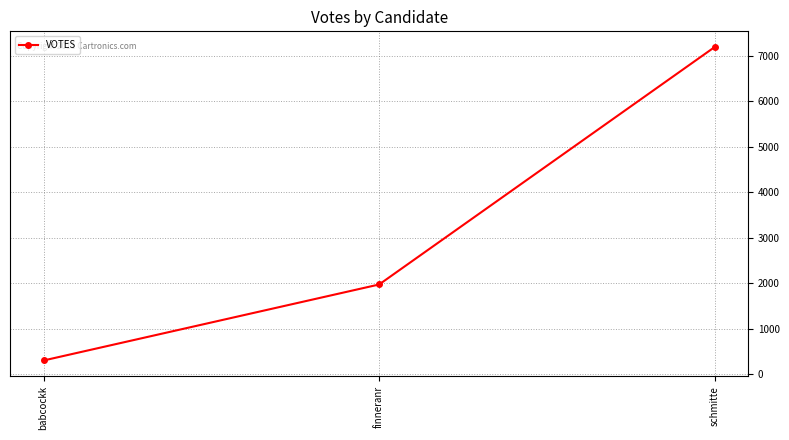

Rank the categories by value from highest to lowest.

schmitte, finneranr, babcockk